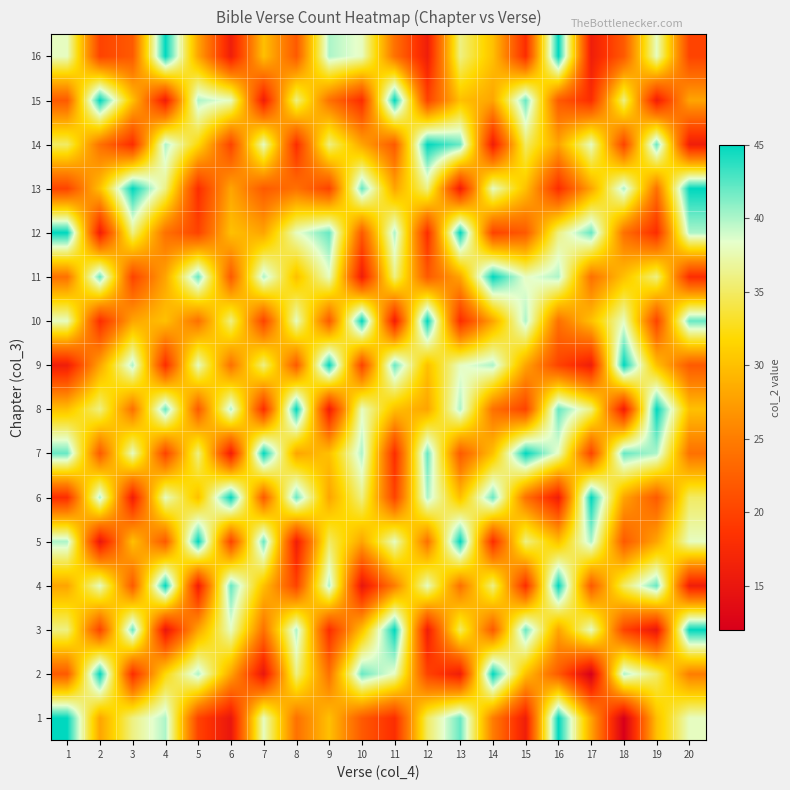

Reading left to right, extract all data points from this chart.

1: 1=45	2=28	3=36	4=40	5=20	6=15	7=38	8=24	9=30	10=22	11=18	12=35	13=42	14=25	15=16	16=45	17=28	18=12	19=30	20=38
2: 1=22	2=45	3=18	4=32	5=40	6=28	7=15	8=36	9=24	10=42	11=38	12=20	13=16	14=45	15=30	16=22	17=12	18=40	19=35	20=25
3: 1=36	2=20	3=42	4=15	5=28	6=38	7=24	8=40	9=18	10=30	11=45	12=16	13=35	14=22	15=42	16=28	17=38	18=20	19=15	20=45
4: 1=28	2=38	3=22	4=45	5=16	6=42	7=30	8=20	9=40	10=15	11=25	12=38	13=24	14=36	15=18	16=45	17=22	18=35	19=42	20=16
5: 1=40	2=15	3=30	4=22	5=45	6=20	7=42	8=16	9=35	10=28	11=38	12=24	13=45	14=18	15=36	16=30	17=40	18=22	19=28	20=38
6: 1=18	2=40	3=16	4=38	5=30	6=45	7=22	8=42	9=28	10=36	11=20	12=40	13=30	14=42	15=24	16=16	17=45	18=28	19=22	20=35
7: 1=42	2=22	3=38	4=20	5=36	6=16	7=45	8=28	9=30	10=40	11=18	12=42	13=22	14=30	15=45	16=38	17=20	18=42	19=40	20=24
8: 1=30	2=36	3=24	4=42	5=22	6=40	7=18	8=45	9=16	10=38	11=30	12=28	13=40	14=24	15=20	16=42	17=36	18=16	19=45	20=30
9: 1=16	2=28	3=40	4=18	5=38	6=24	7=36	8=22	9=45	10=20	11=42	12=30	13=38	14=40	15=28	16=20	17=16	18=45	19=30	20=22
10: 1=38	2=18	3=28	4=30	5=24	6=36	7=20	8=38	9=22	10=45	11=16	12=45	13=18	14=28	15=40	16=24	17=30	18=38	19=20	20=42
11: 1=24	2=42	3=20	4=28	5=42	6=22	7=40	8=30	9=38	10=16	11=36	12=22	13=28	14=45	15=38	16=40	17=24	18=30	19=36	20=18
12: 1=45	2=16	3=36	4=24	5=20	6=30	7=28	8=38	9=42	10=22	11=40	12=18	13=45	14=20	15=22	16=36	17=42	18=24	19=18	20=40
13: 1=20	2=30	3=45	4=36	5=18	6=28	7=22	8=24	9=20	10=42	11=28	12=36	13=16	14=38	15=30	16=18	17=28	18=40	19=24	20=45
14: 1=35	2=24	3=18	4=40	5=32	6=20	7=38	8=18	9=36	10=28	11=22	12=45	13=42	14=16	15=35	16=28	17=38	18=20	19=42	20=16
15: 1=22	2=45	3=30	4=16	5=40	6=38	7=16	8=36	9=24	10=18	11=45	12=20	13=30	14=28	15=42	16=22	17=18	18=36	19=16	20=28
16: 1=38	2=20	3=22	4=45	5=28	6=16	7=30	8=22	9=40	10=38	11=24	12=16	13=36	14=30	15=18	16=45	17=16	18=22	19=38	20=20